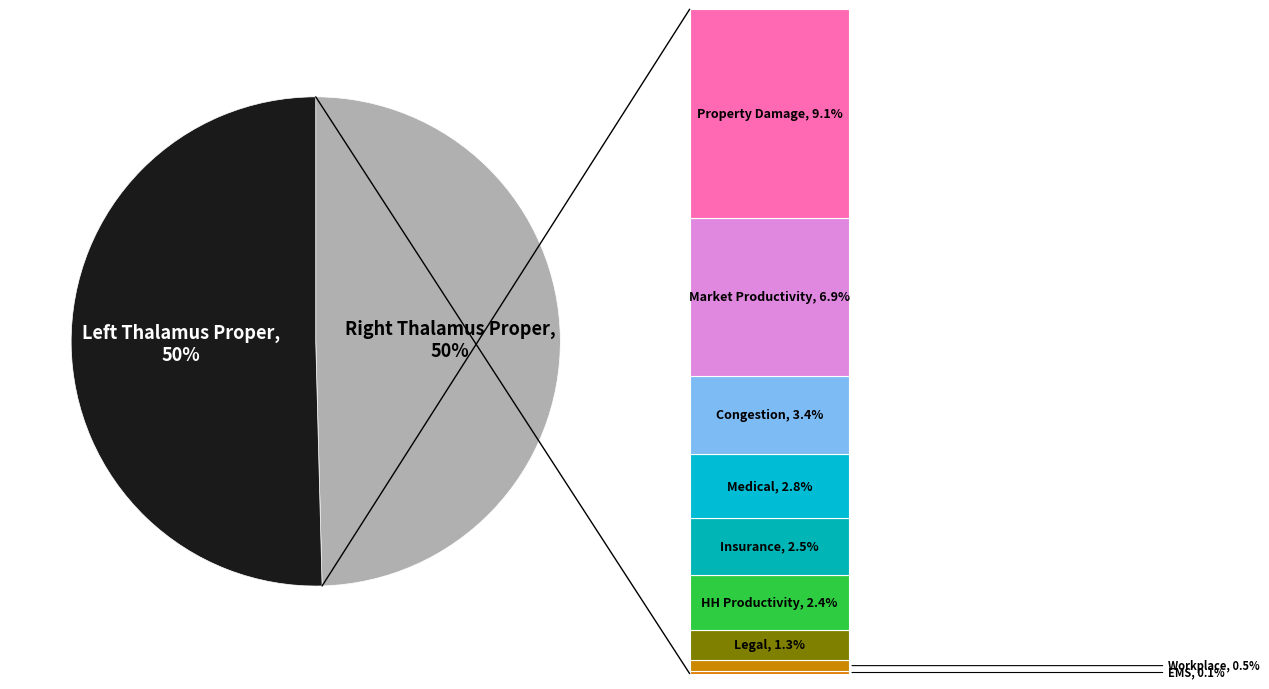

Which slice is the largest?

Left Thalamus Proper